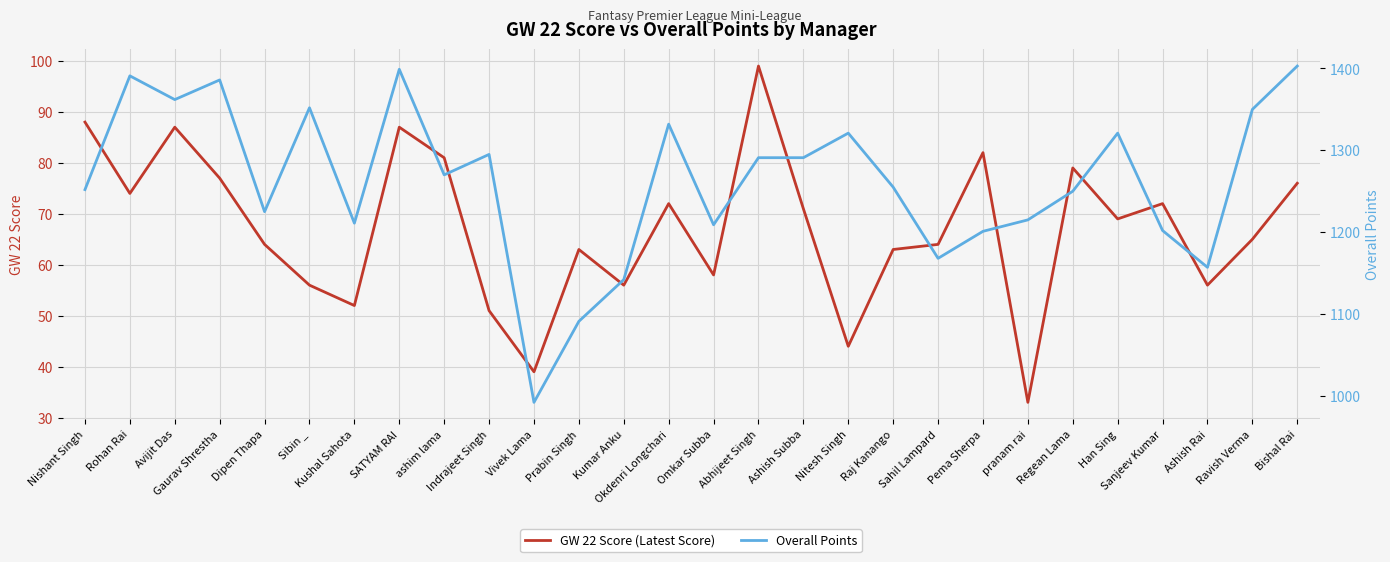

How many lines are shown in the chart?

2